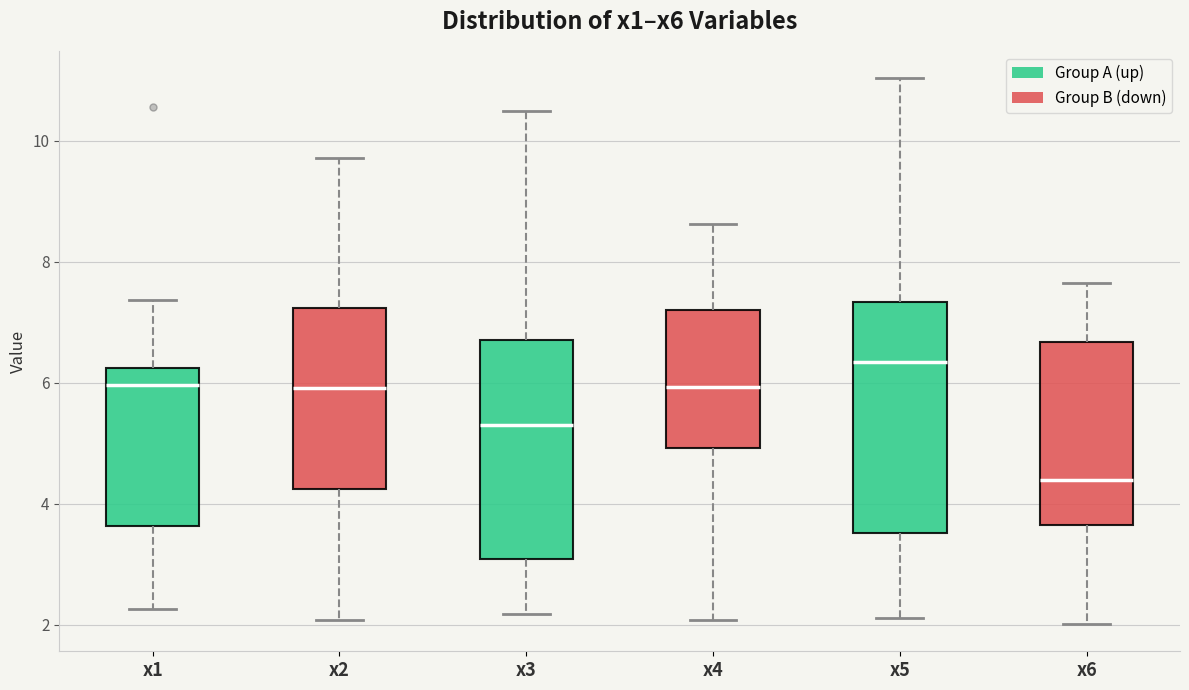

Where does the upper whisker of the box for x5 end on the y-axis? The values are not printed on the chart, so give them approximately, as read against the axis.

11.0